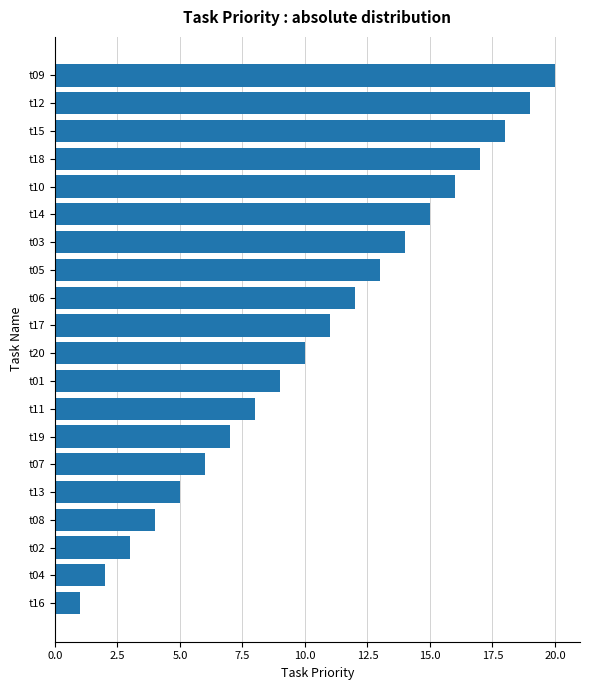

Which label corresponds to the largest value in the chart?

t09